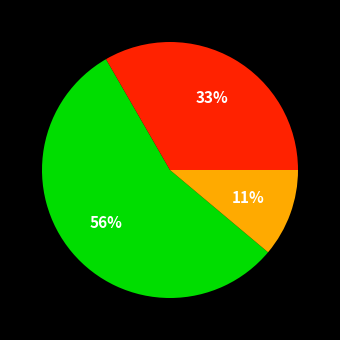

To the nearest percent, what is the average slice percentage?

33%